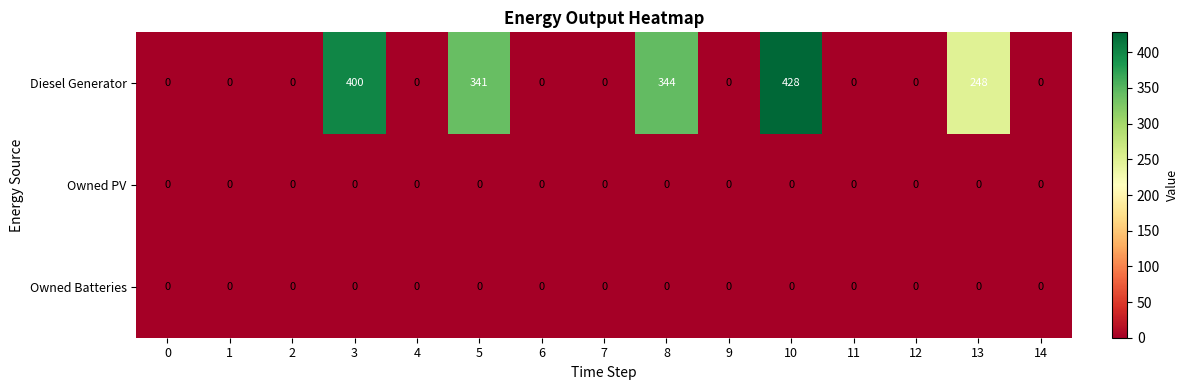

Which series has the largest range (max minus min)?

Diesel Generator